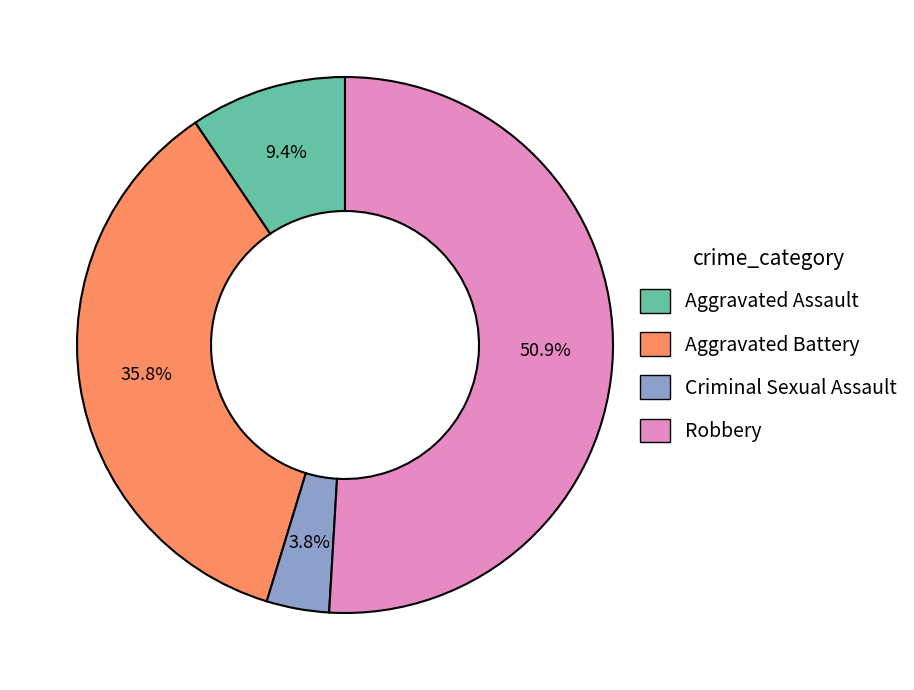

What is the smallest slice in the pie chart?

Criminal Sexual Assault